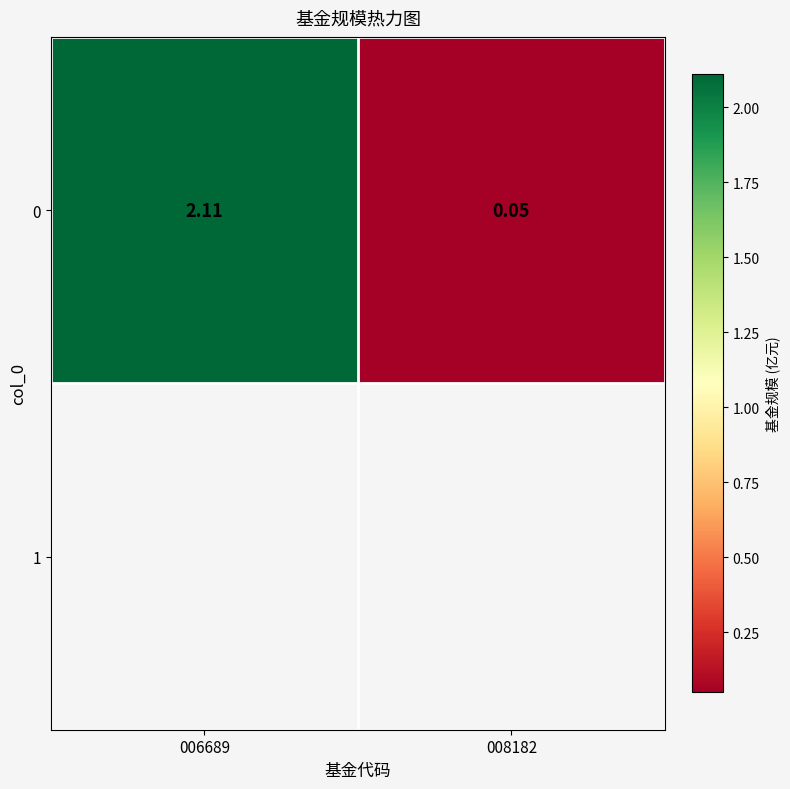

What is the average value?

1.1